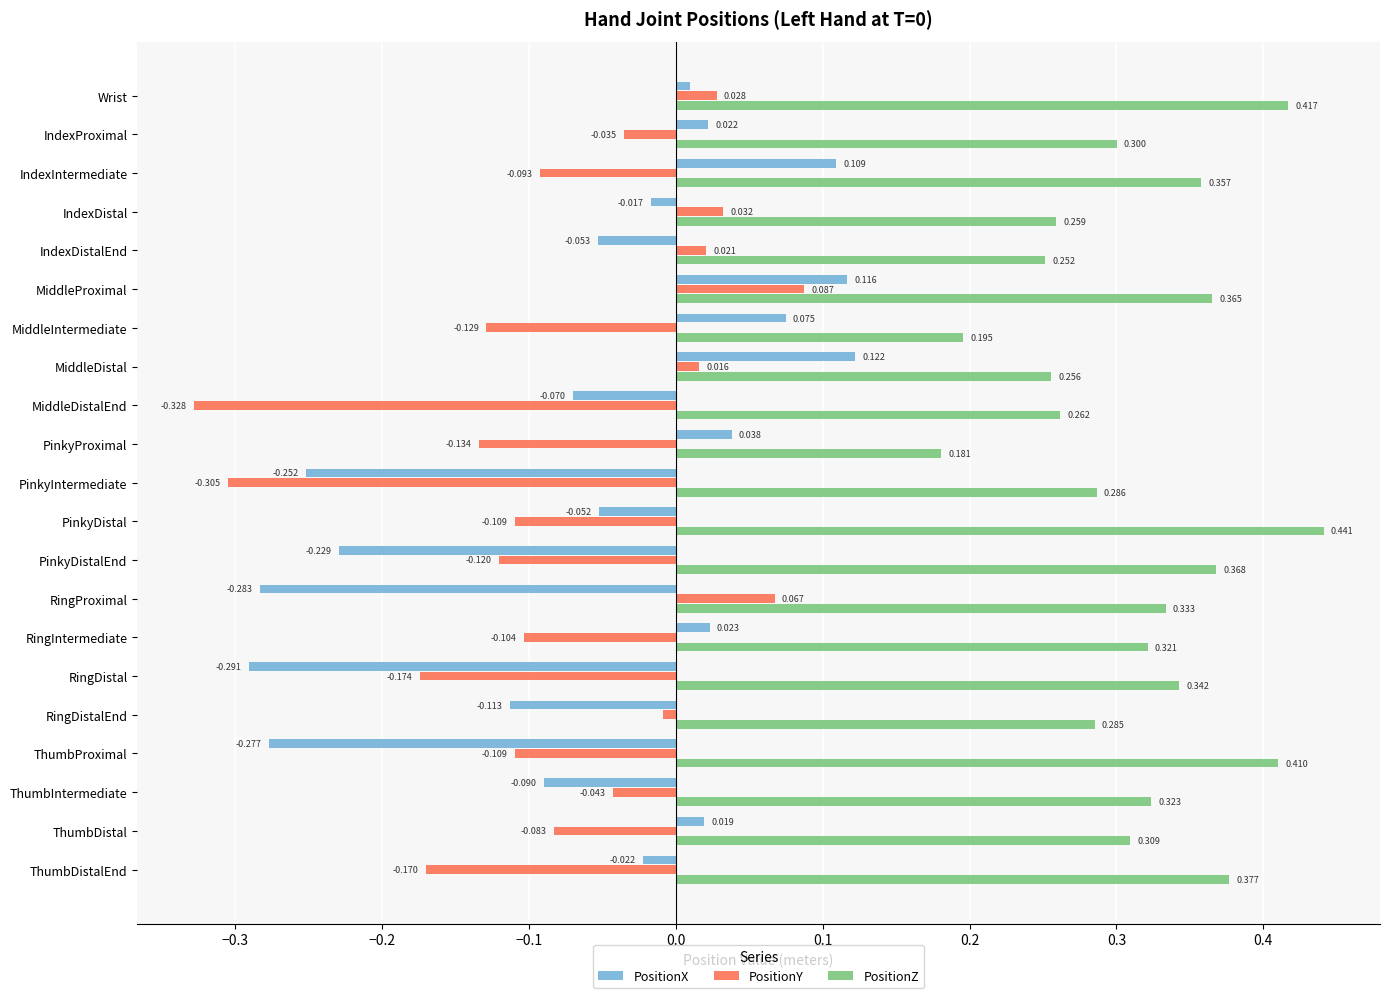

At IndexDistalEnd, list the series in order from smallest to largest.

PositionX, PositionY, PositionZ